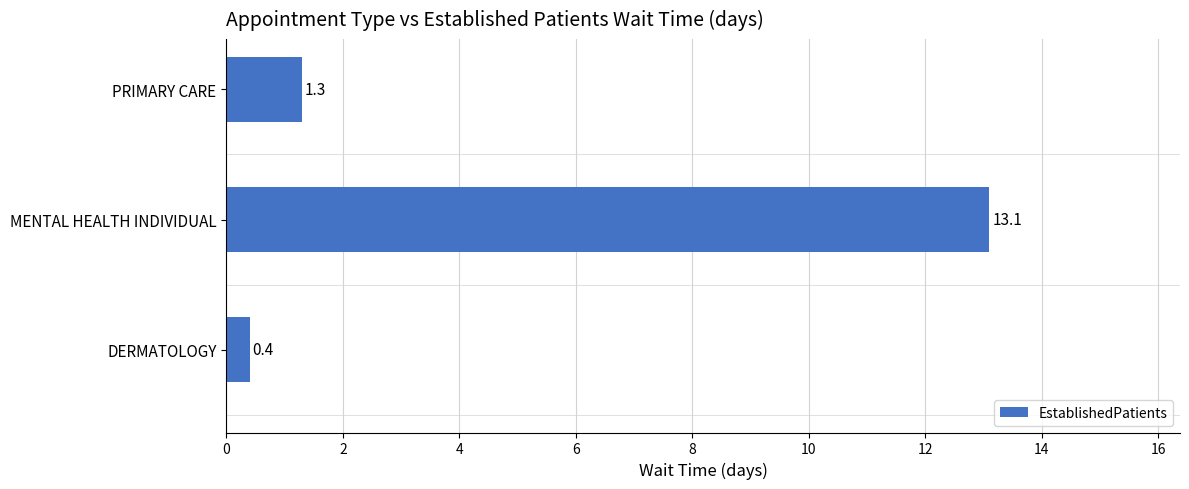

Is it true that the value at PRIMARY CARE is 1.3?

True